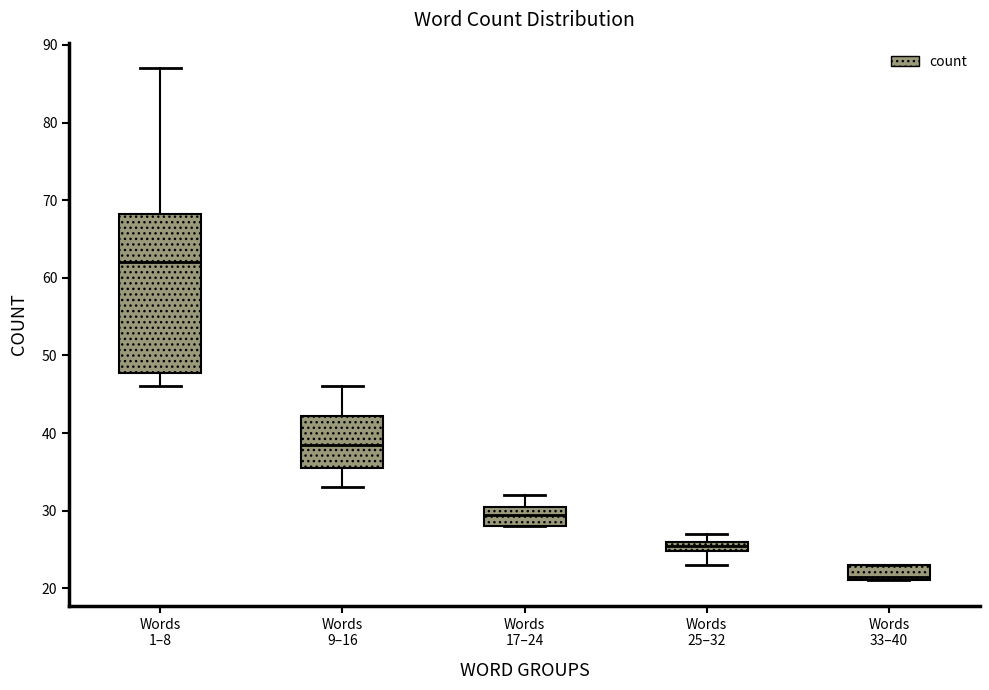

Where is the lower edge of the box for Words 17–24 on the y-axis? The values are not printed on the chart, so give them approximately, as read against the axis.

28